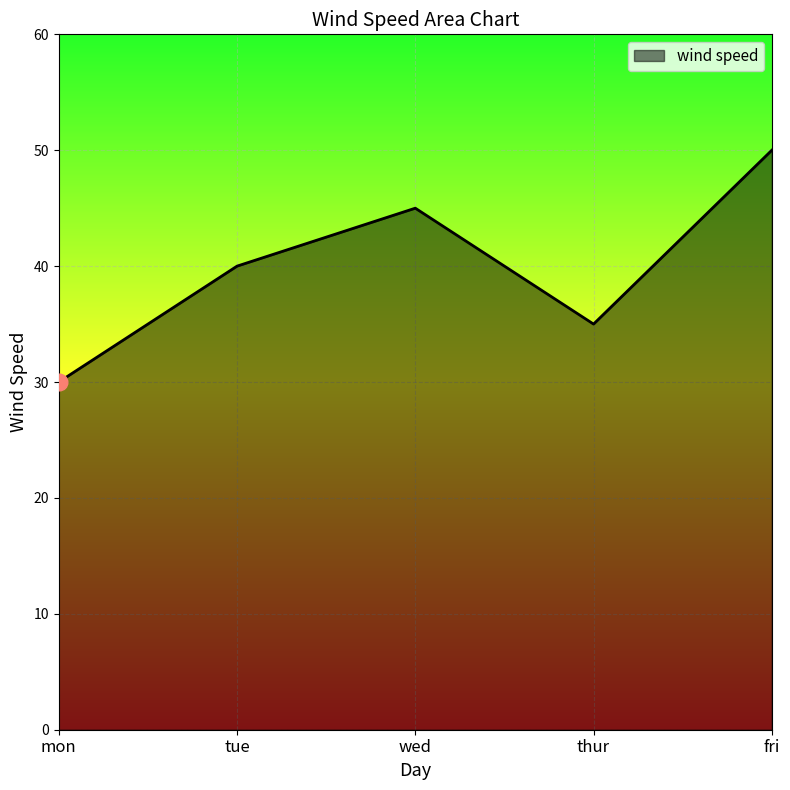

What position from the left is fri?

5